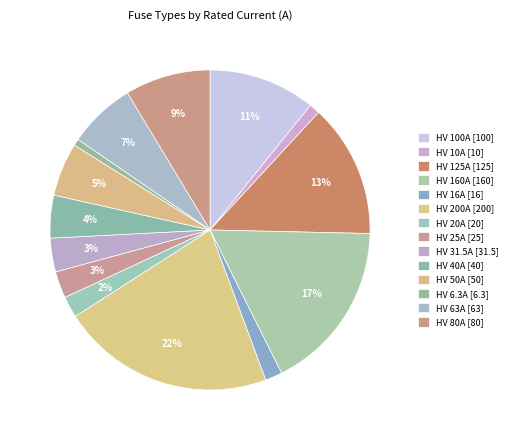

Is it true that HV 50A is 5% of the pie?

True